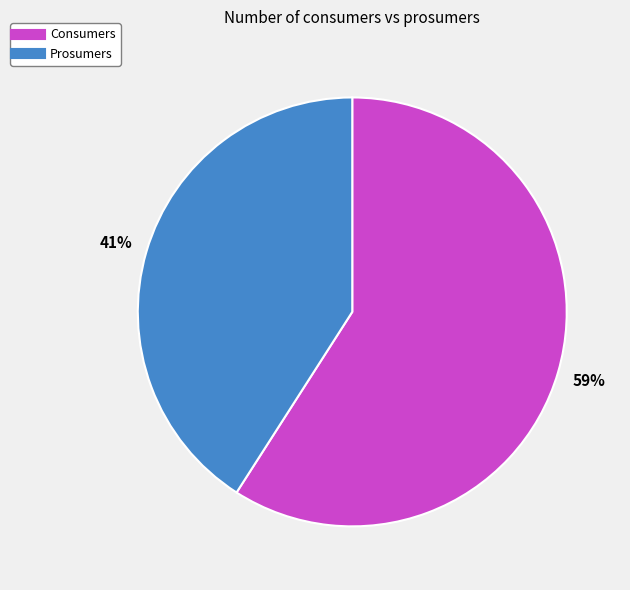

What percentage is the Prosumers slice, to the nearest percent?

41%